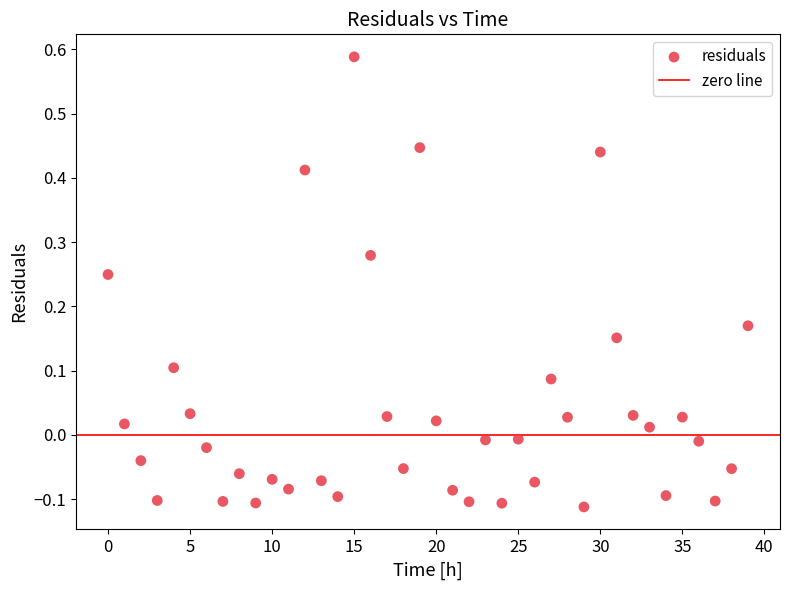

What is the range of Y values (max minus min)?

0.7